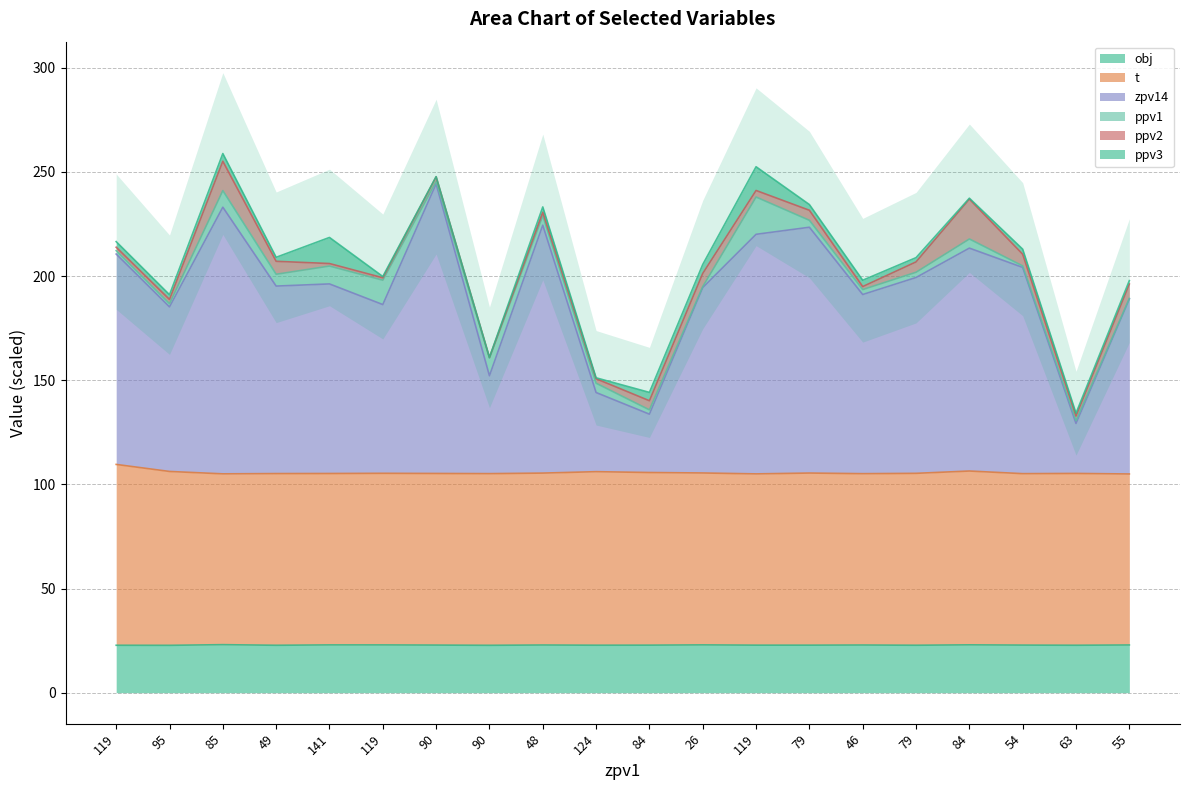

What is the value of the zpv14 point at the 1st from the left?

210.6